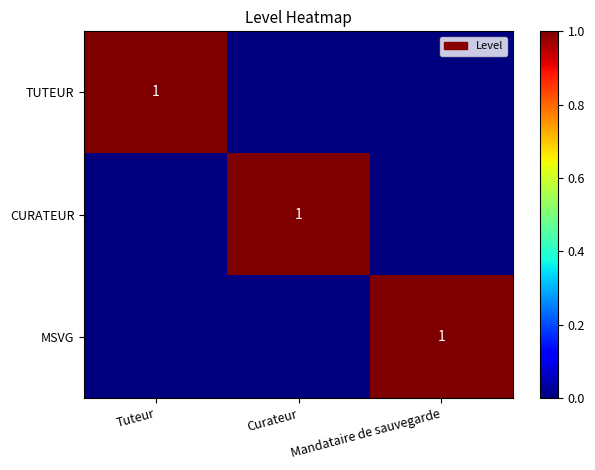

At which category is the sum across all series the highest?

Tuteur